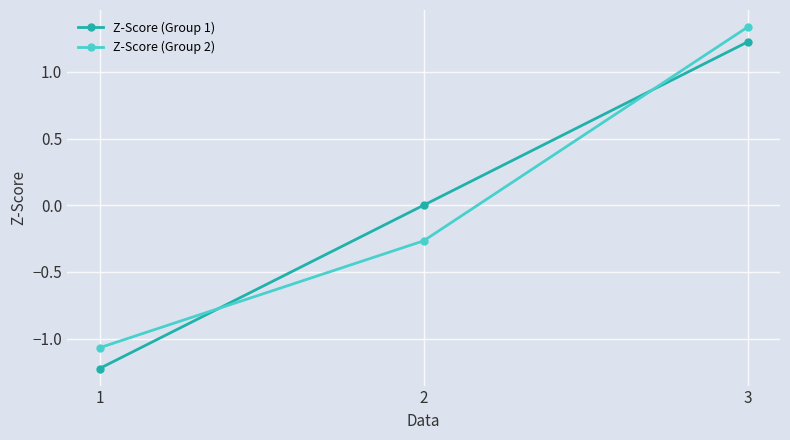

List the labels in order of Z-Score (Group 1) value, largest first.

3, 2, 1